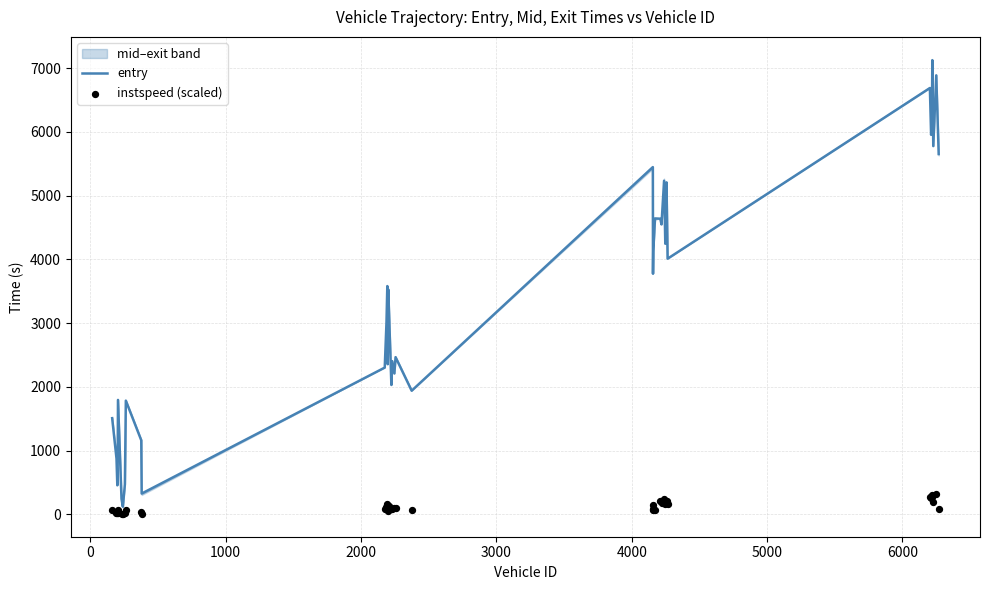

Which series reaches the minimum Y coordinate?

instspeed (scaled)